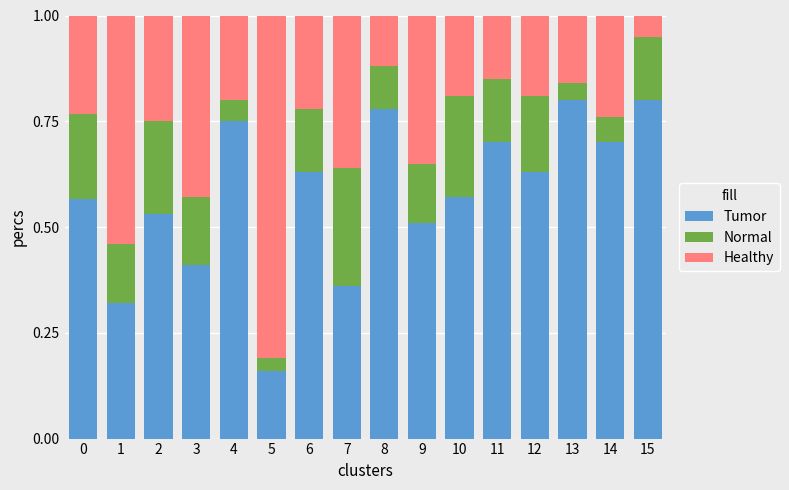

Are the bars grouped side by side (vs. stacked)?

No